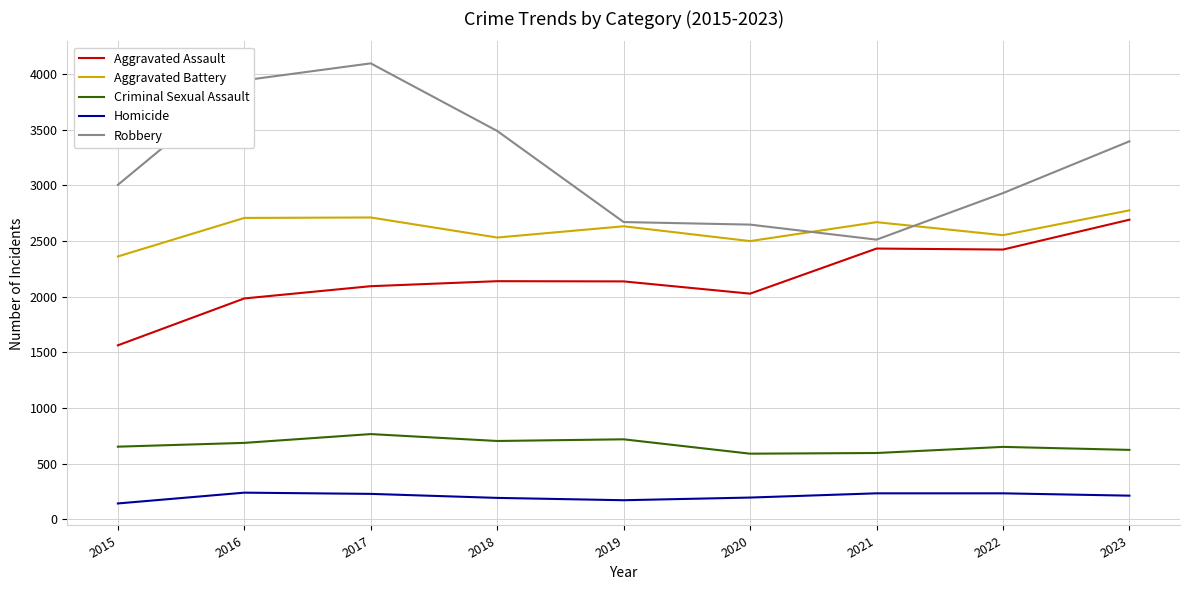

True or false: Homicide and Robbery cross at least once.

False